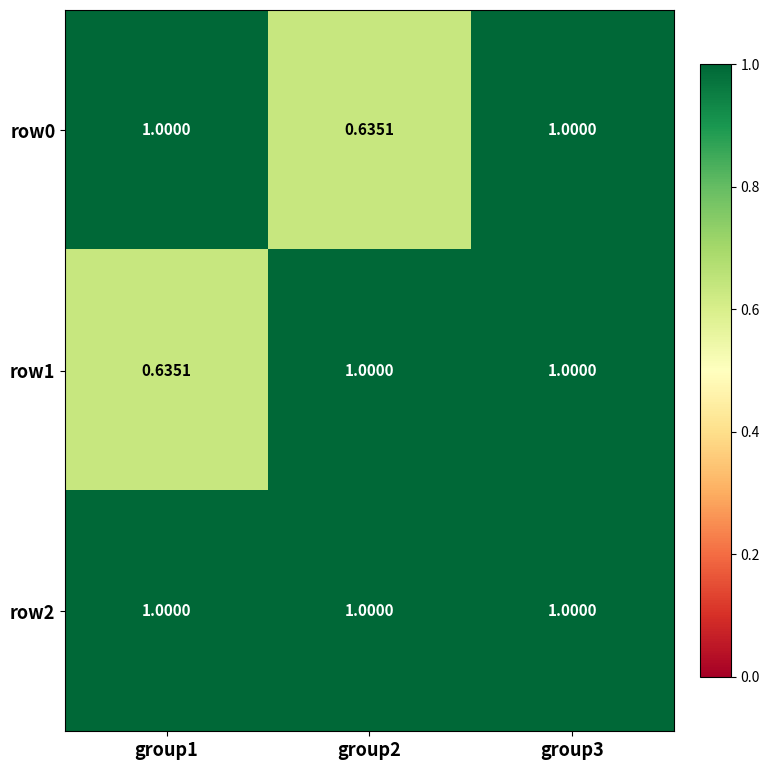

Is the value of row0 at group2 greater than the value of row1 at group2?

No